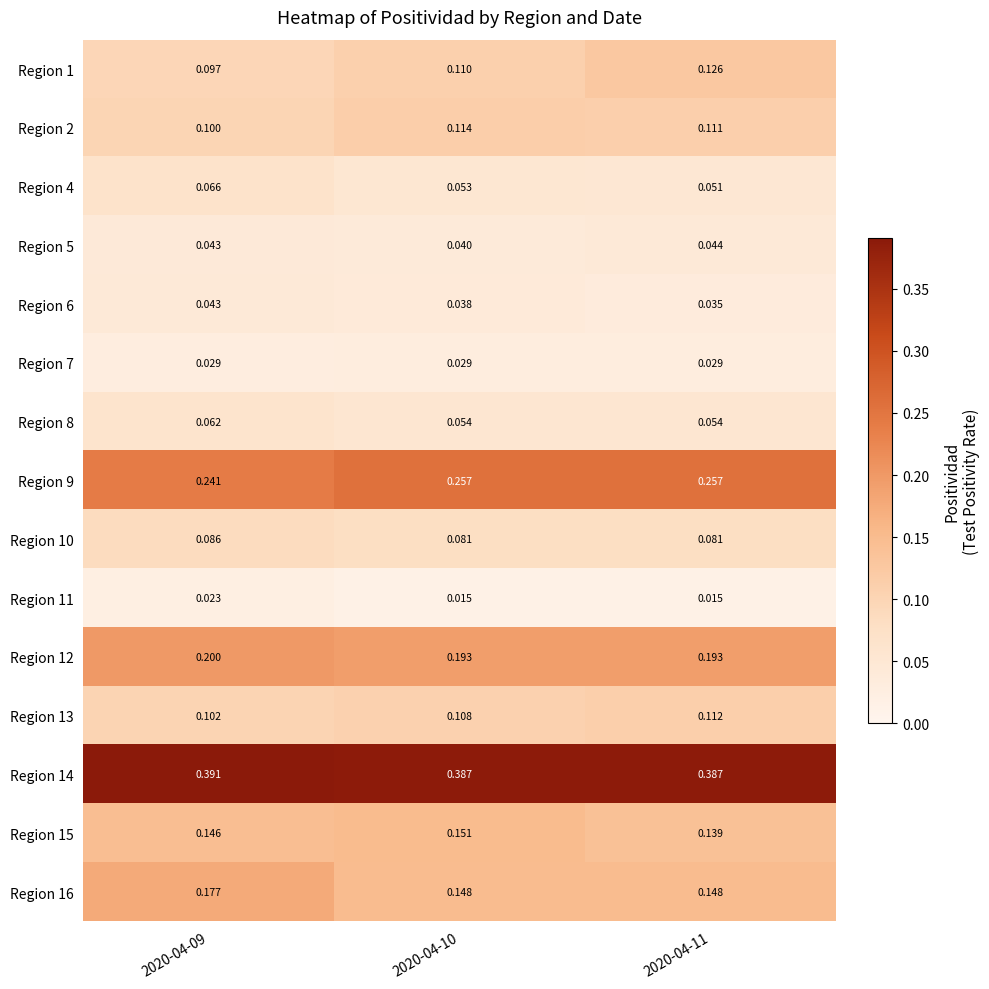

Rank the series by their maximum value, from highest to lowest.

Region 14, Region 9, Region 12, Region 16, Region 15, Region 1, Region 2, Region 13, Region 10, Region 4, Region 8, Region 5, Region 6, Region 7, Region 11